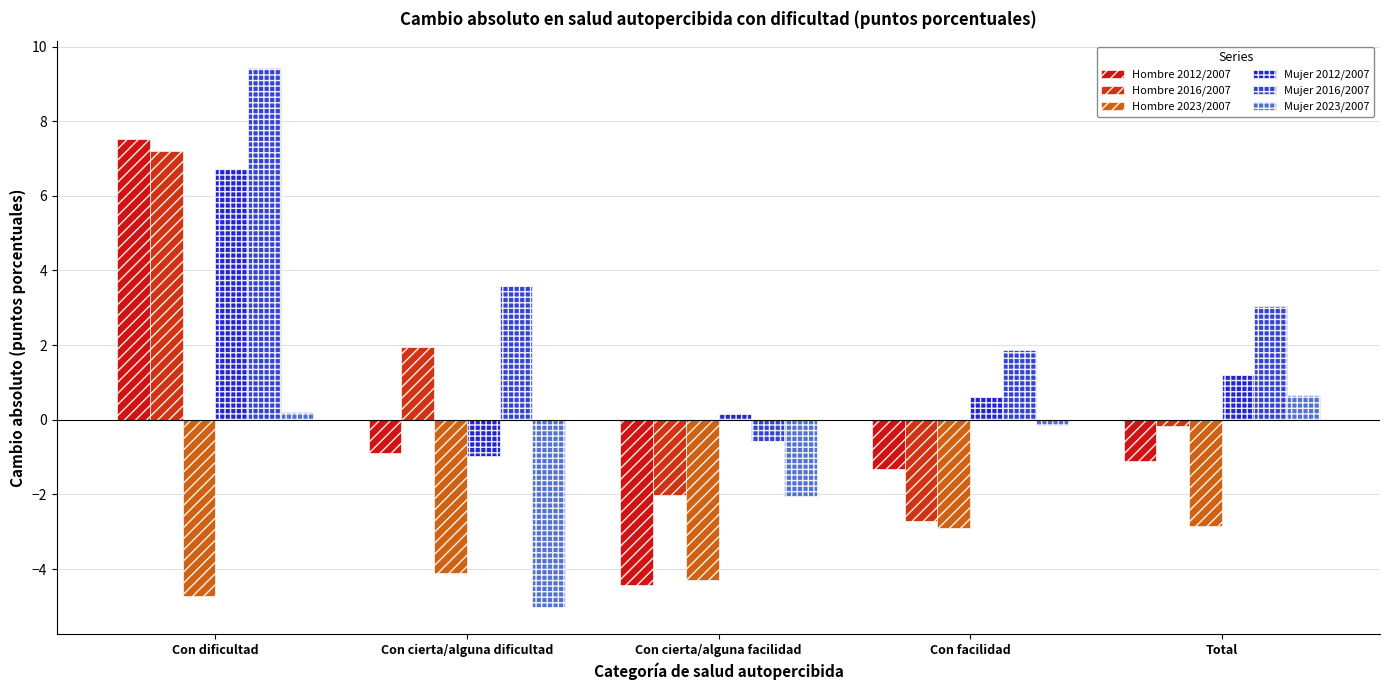

At which category is the sum across all series the highest?

Con dificultad